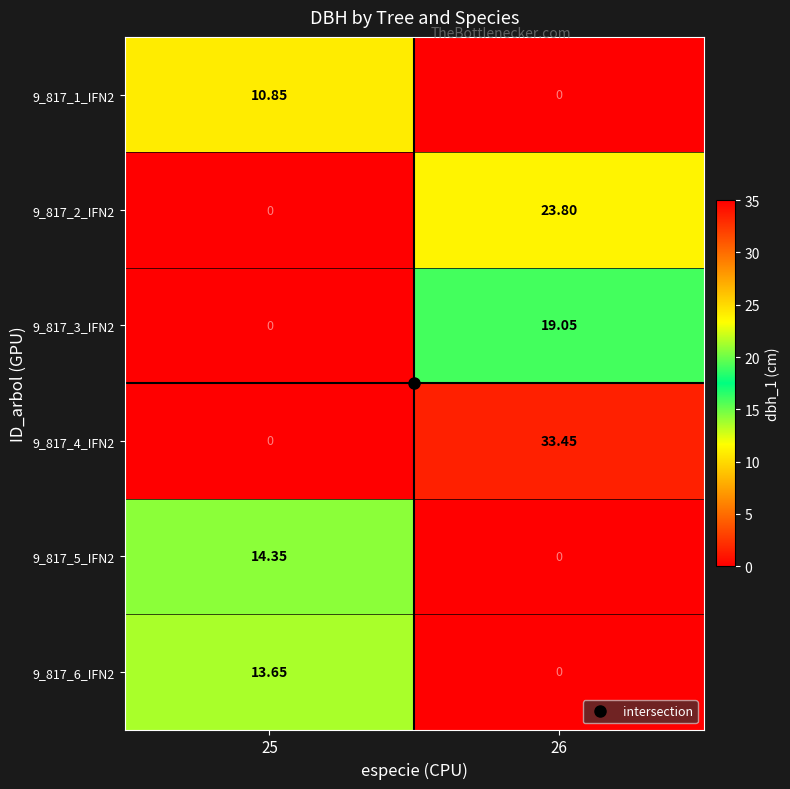

How many data points in 9_817_5_IFN2 are above 14?

1